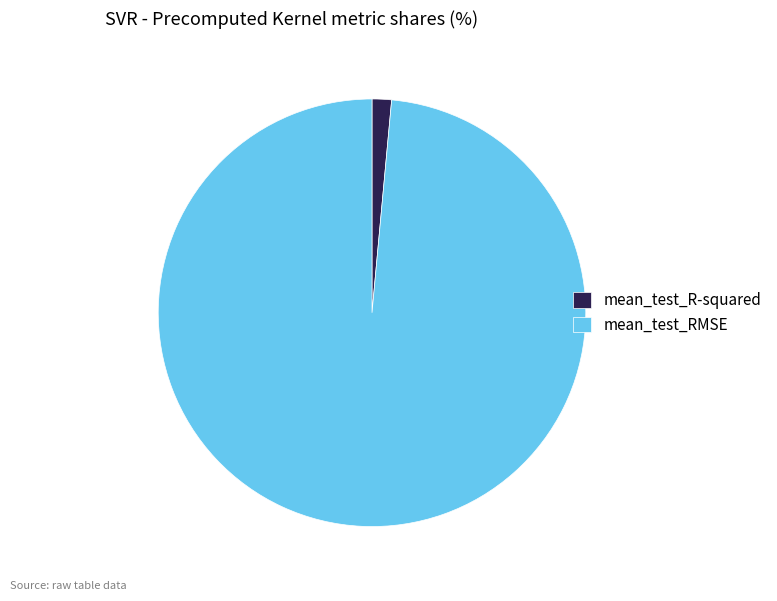

The mean_test_RMSE slice represents 99% of the pie. True or false?

True